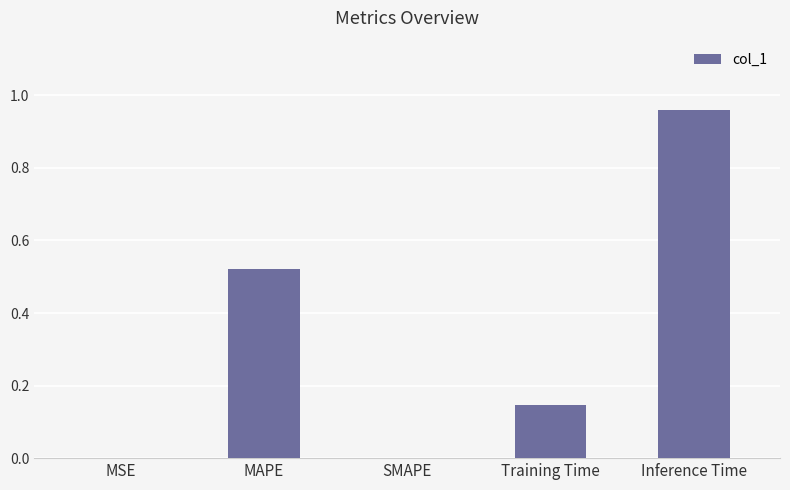

Are the bars horizontal?

No